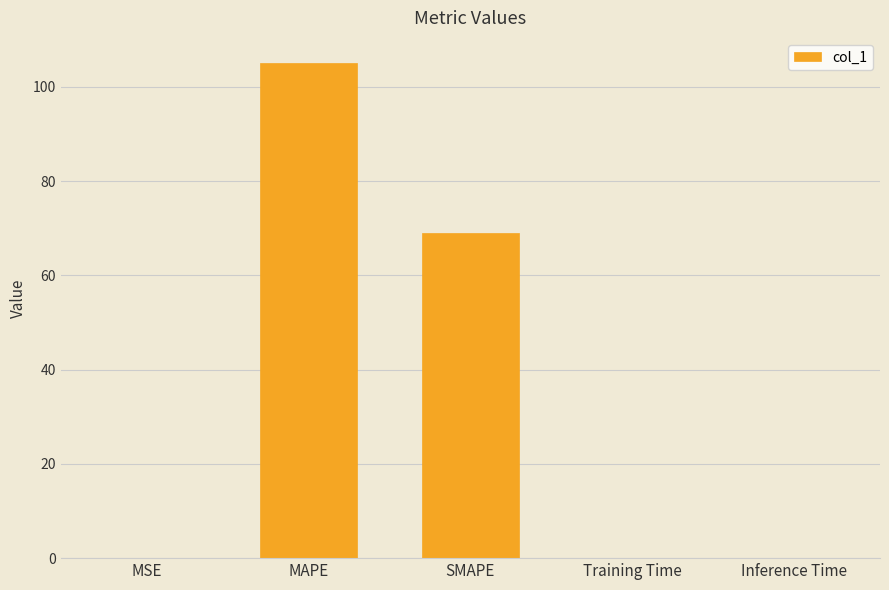

True or false: the data shows 68.9 at SMAPE.

True